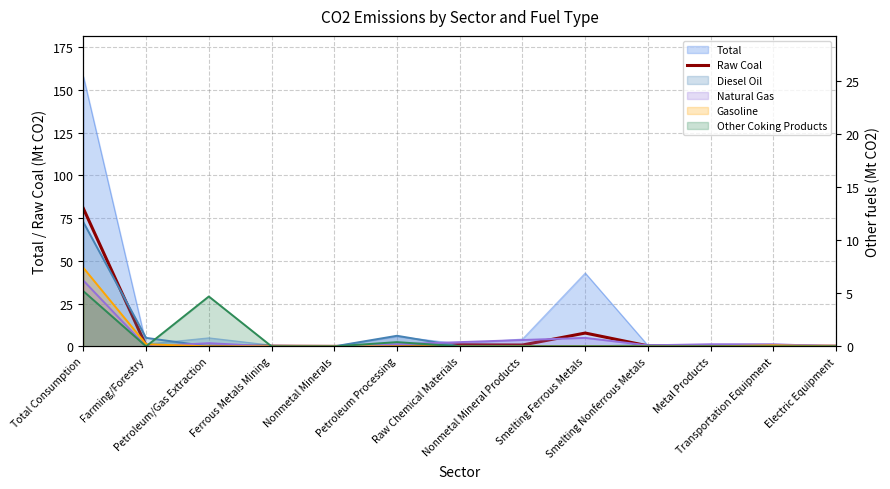

How many interior local peaks (higher than both neighbors) does the data have?

4